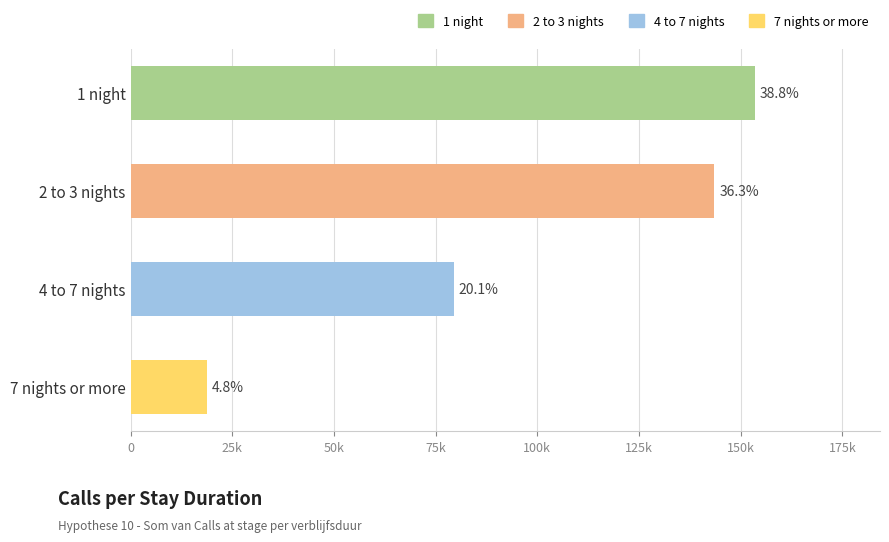

Does the chart contain any negative values?

No